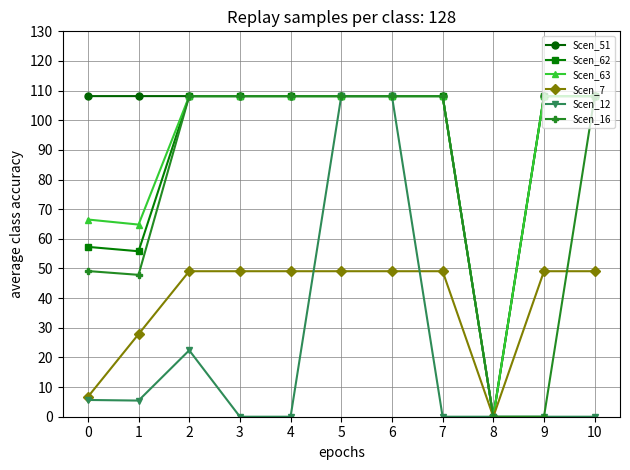

Is it true that Scen_16 equals 62.0 at 5?

False